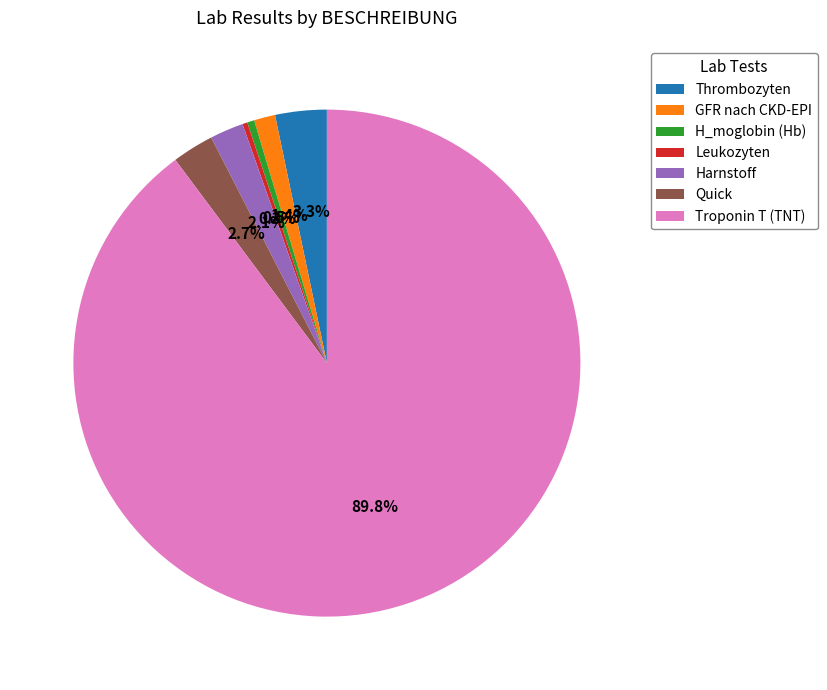

Between Harnstoff and Thrombozyten, which is larger?

Thrombozyten